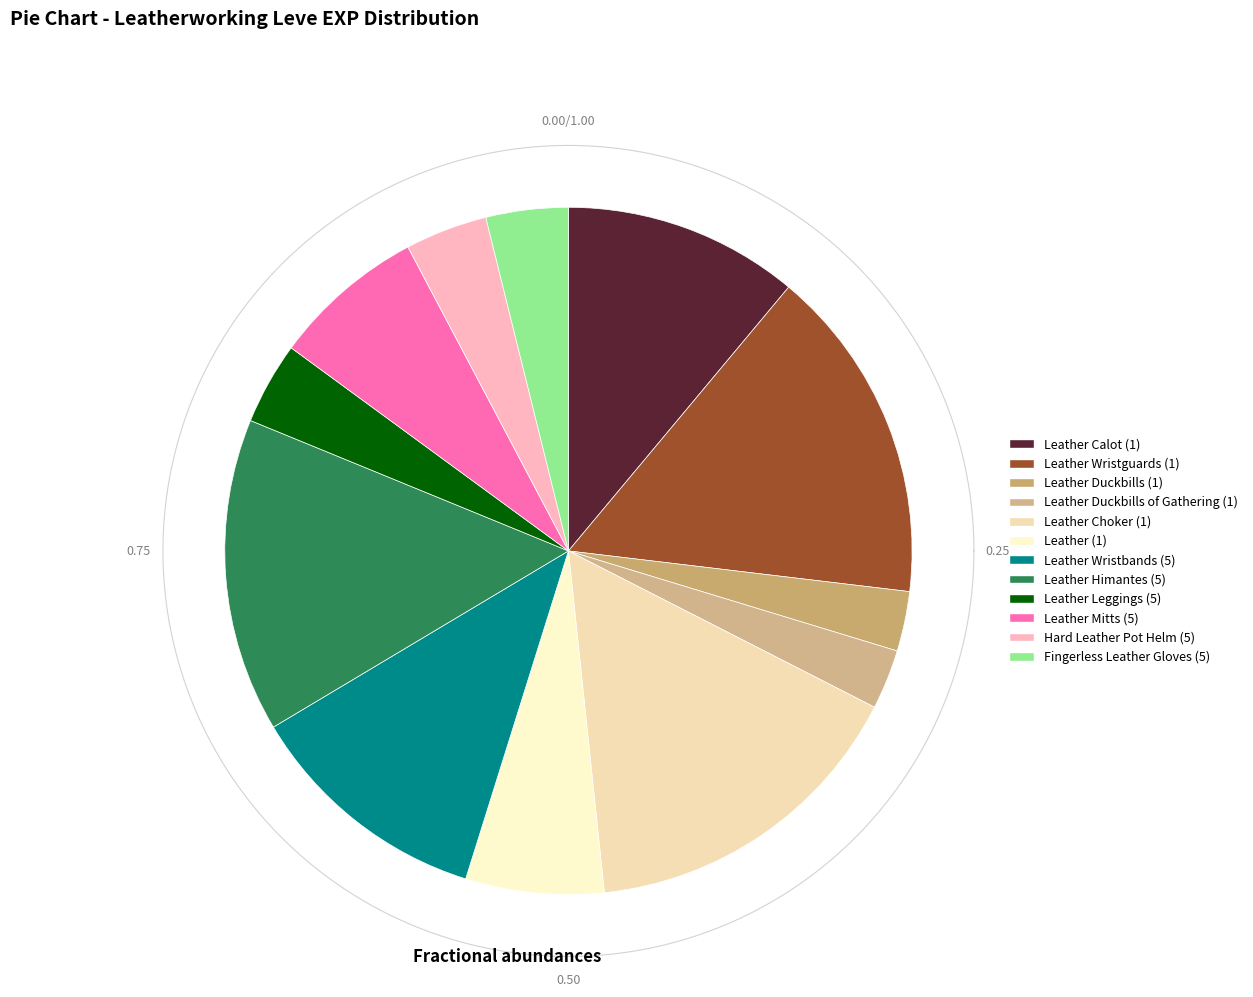

What portion of the pie excludes Fingerless Leather Gloves (5)?

96.1%